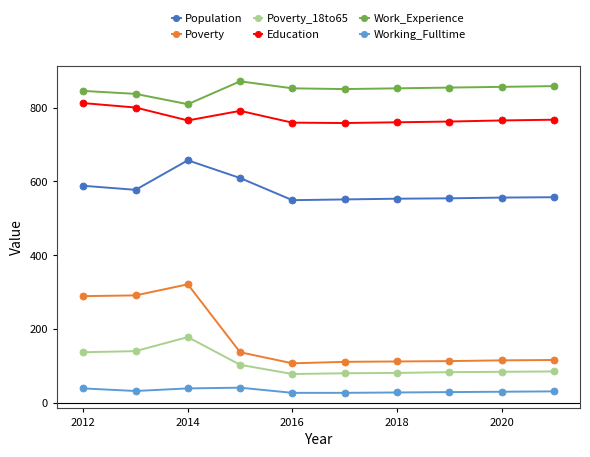

What is the difference between the maximum and minimum values in the Work_Experience series?

62